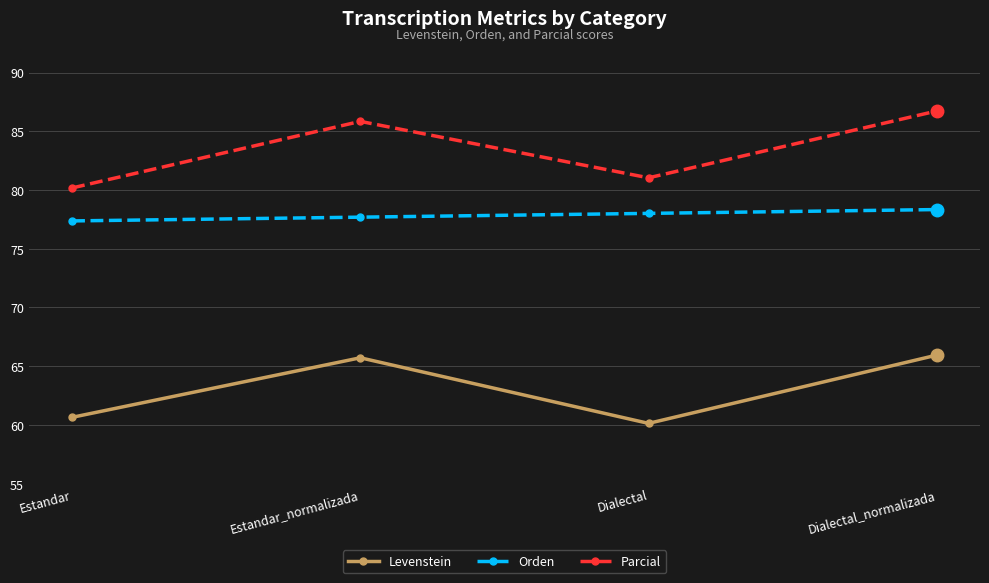

True or false: Levenstein and Orden cross at least once.

False